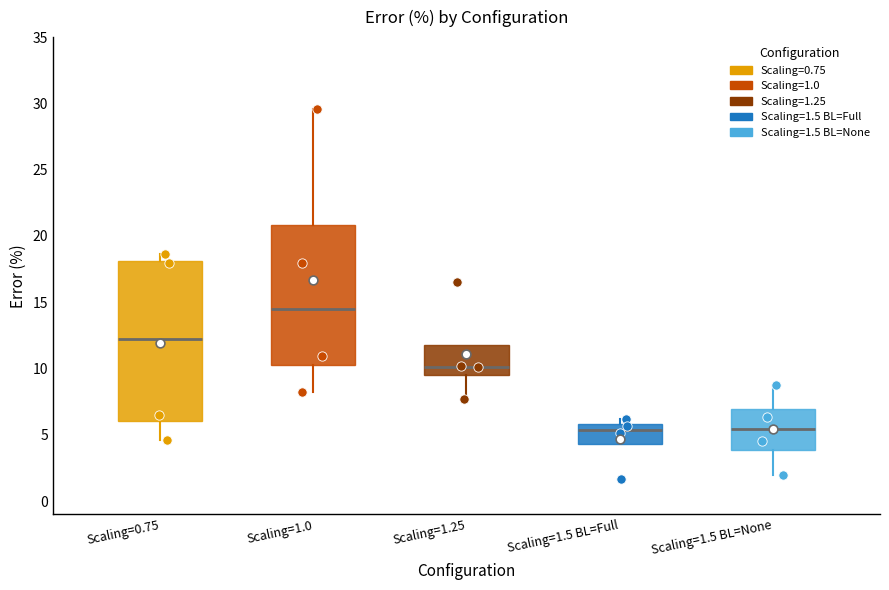

Which box's median line is the highest?

Scaling=1.0